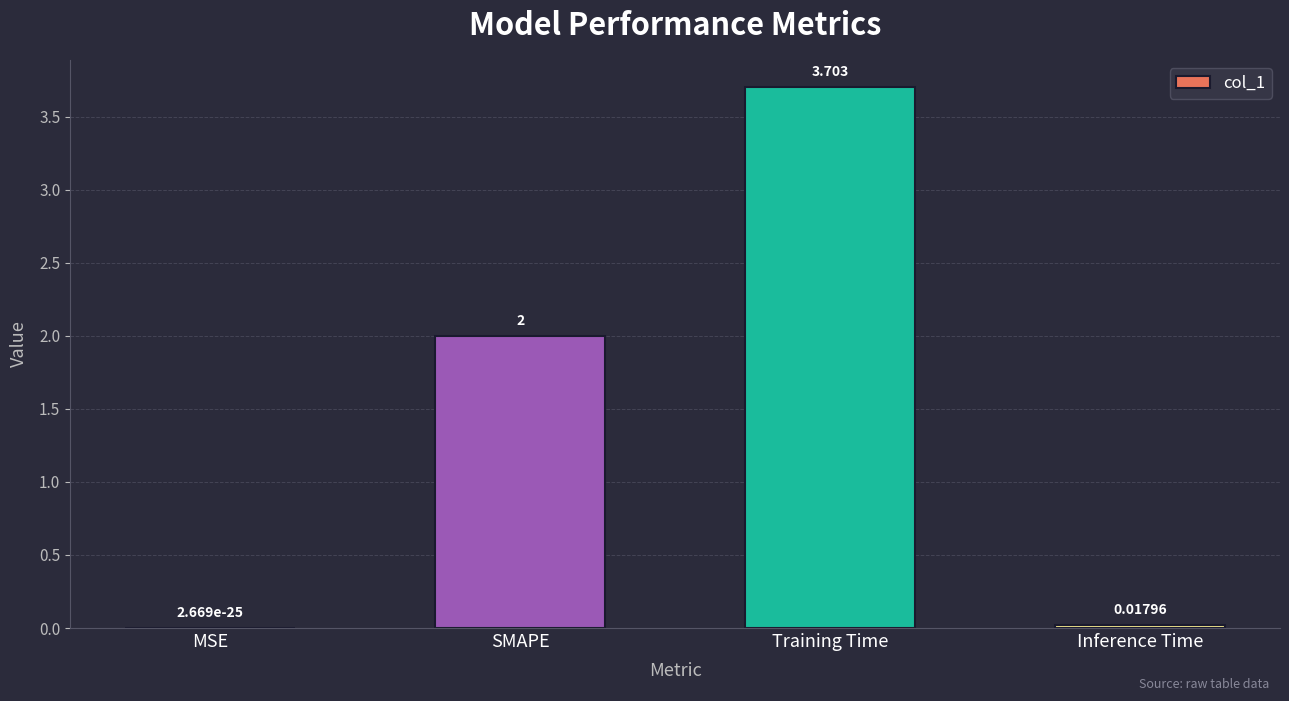

Where is the data nearest to the value 1?

Inference Time